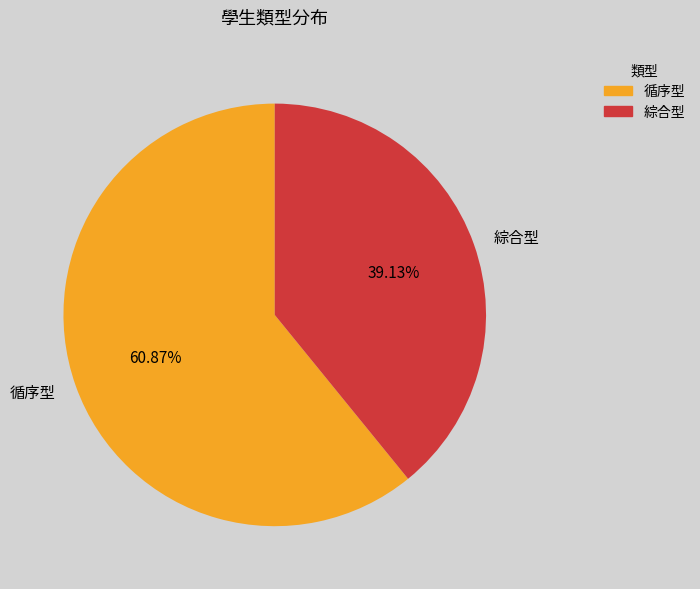

Does any single category account for the majority?

Yes